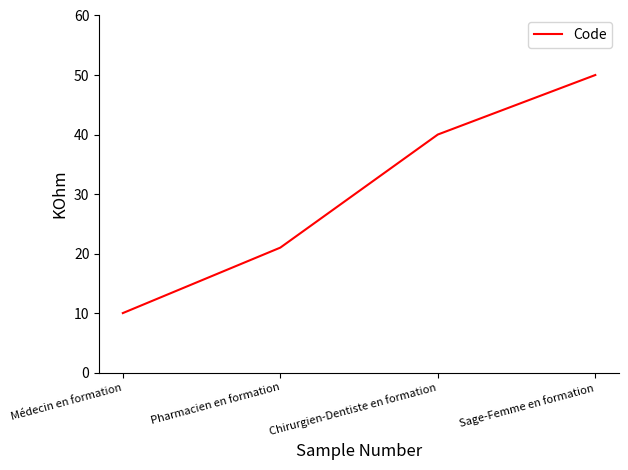

Reading left to right, list all the values displayed in this chart.

10	21	40	50